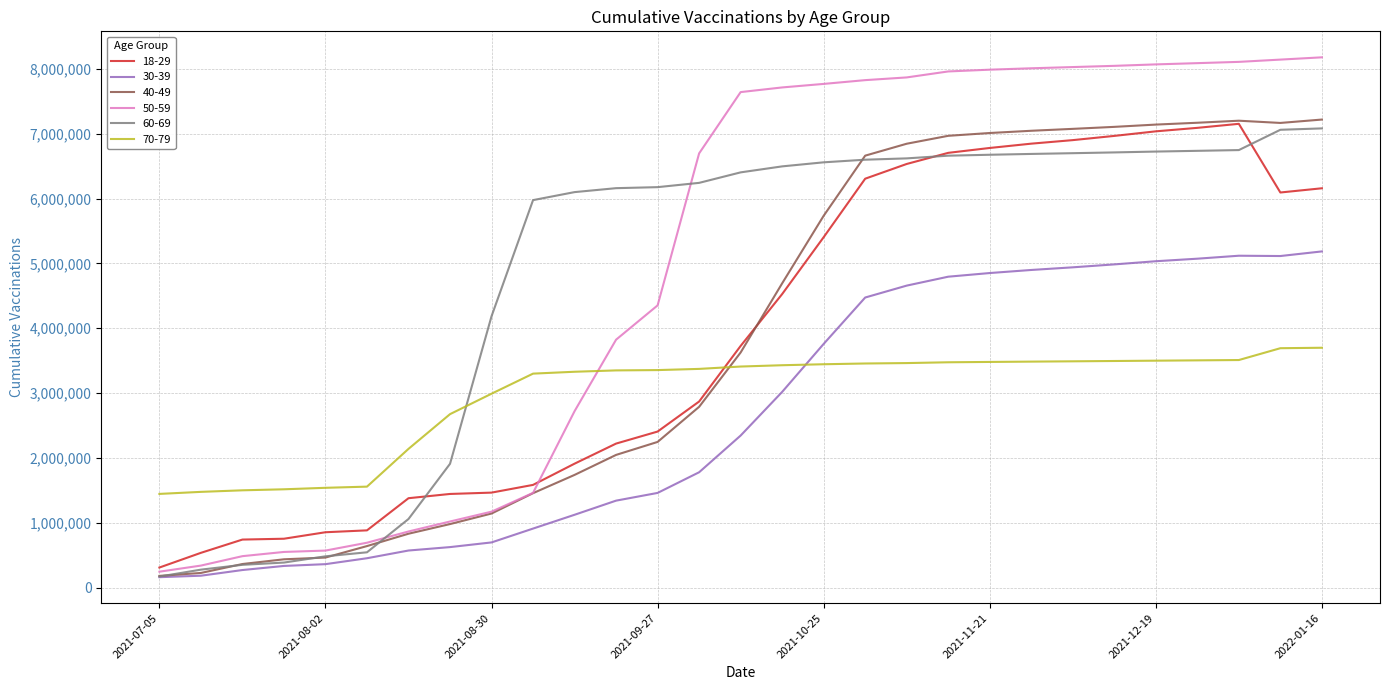

Which series ends up on top after the final intersection of 70-79 and 60-69?

60-69